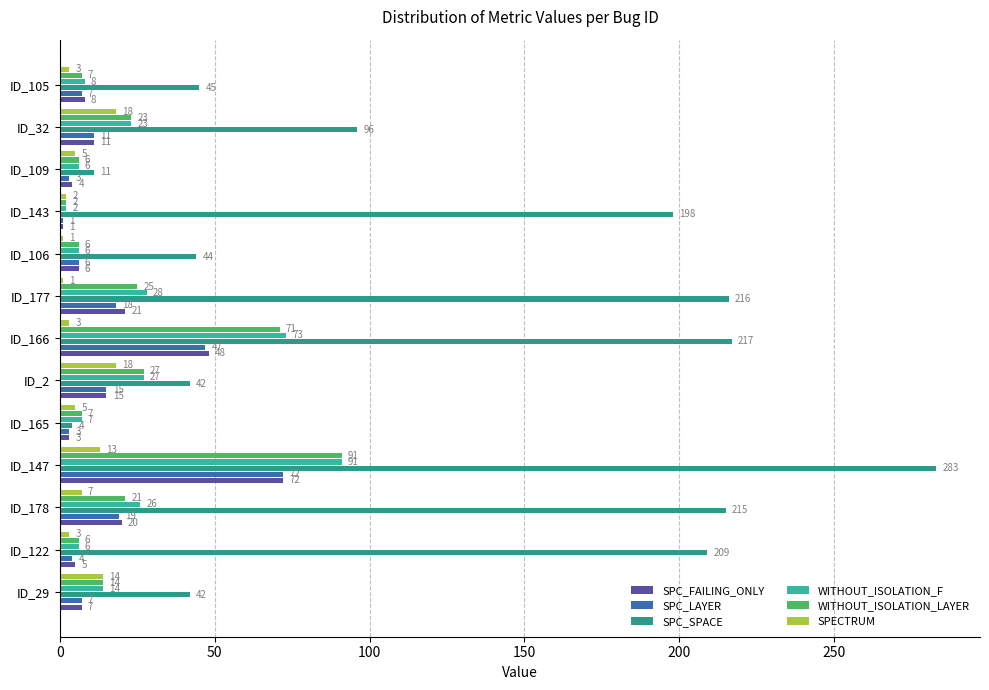

Which label corresponds to the largest value in the chart?

ID_147